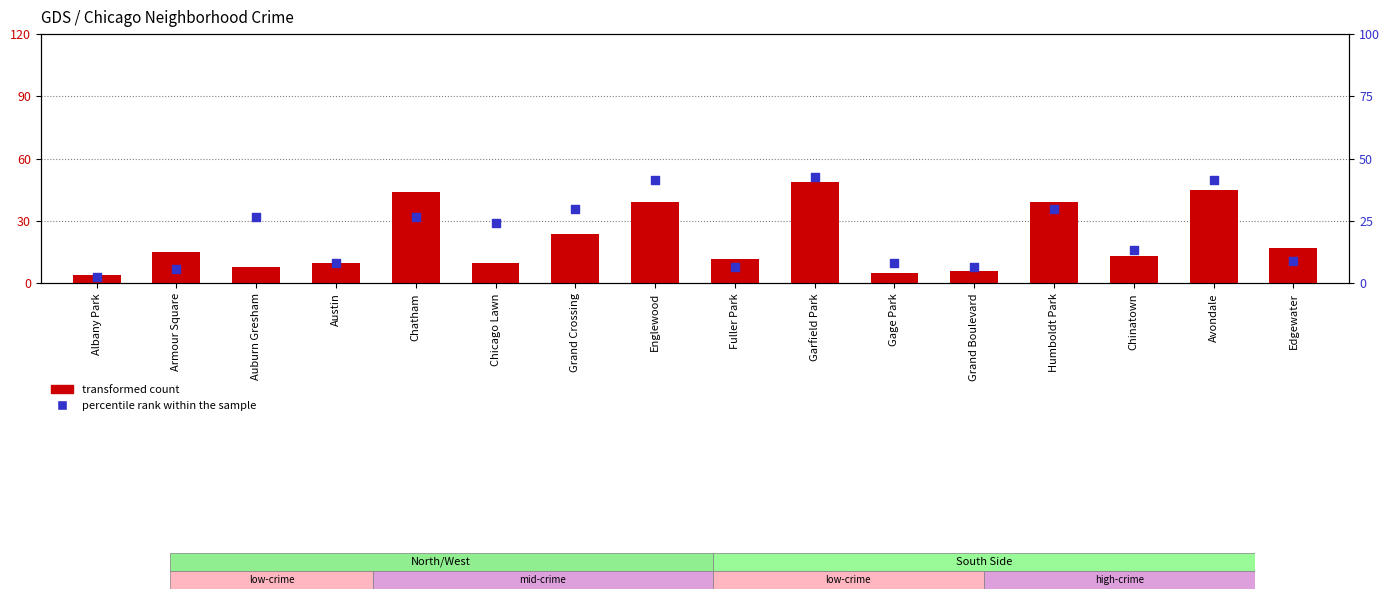

What are all the series names shown in the legend?

transformed count, percentile rank within the sample